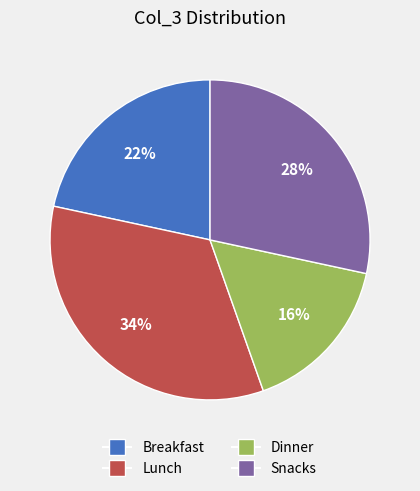

To the nearest percent, what is the combined percentage of Lunch and Snacks?

62%